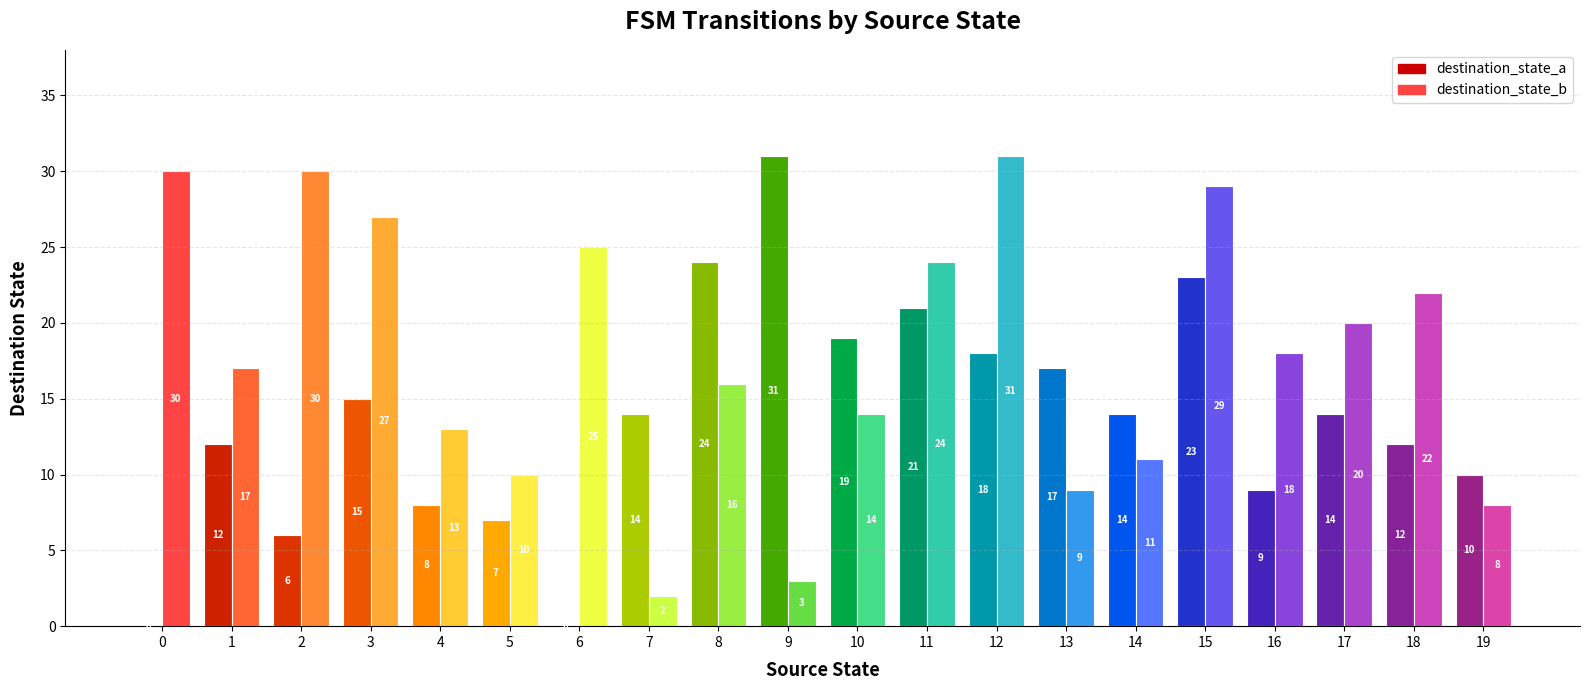

Which series has the widest spread of values?

destination_state_a